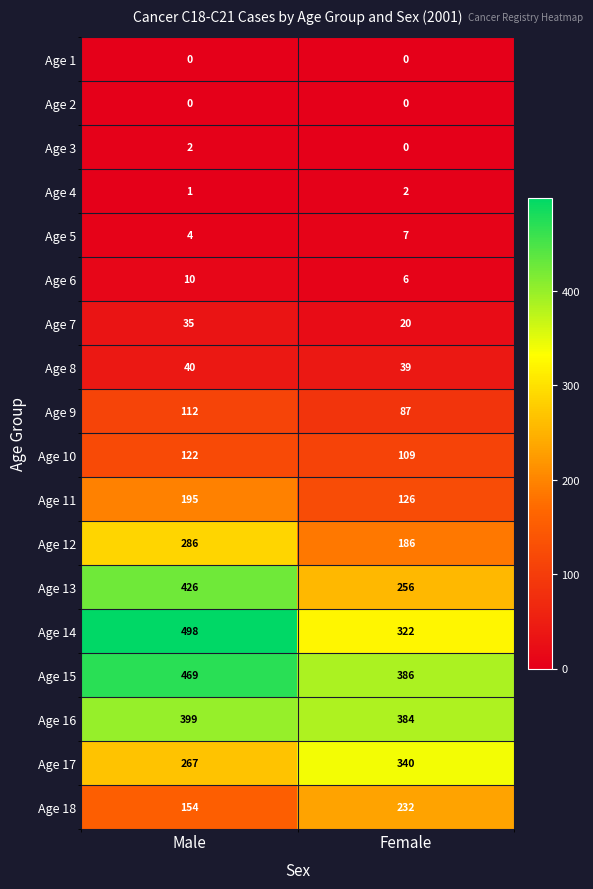

What is the total value across all series at Male?

3020